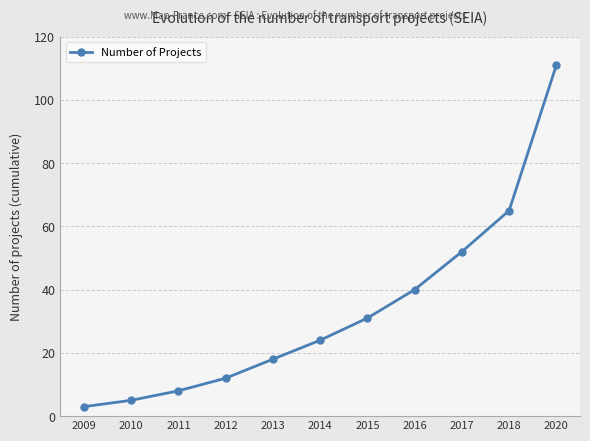

List the labels in order of value, smallest first.

2009, 2010, 2011, 2012, 2013, 2014, 2015, 2016, 2017, 2018, 2020